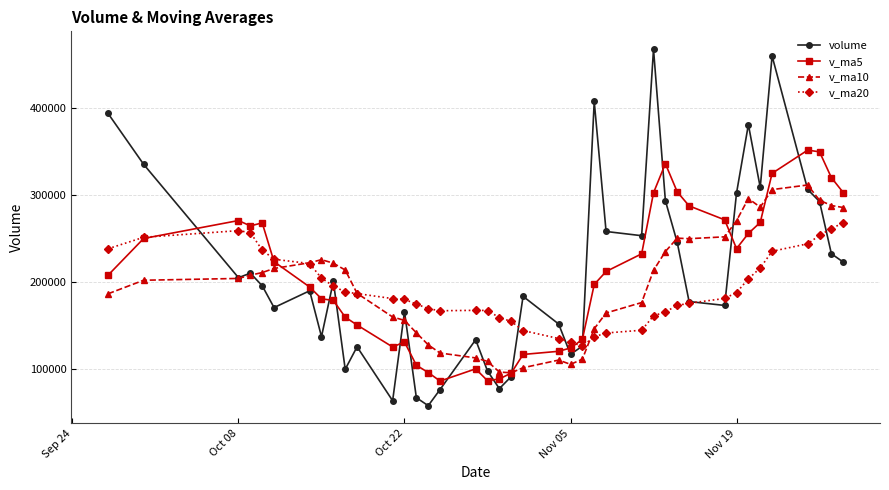

What is the greatest value displayed?

467493.4